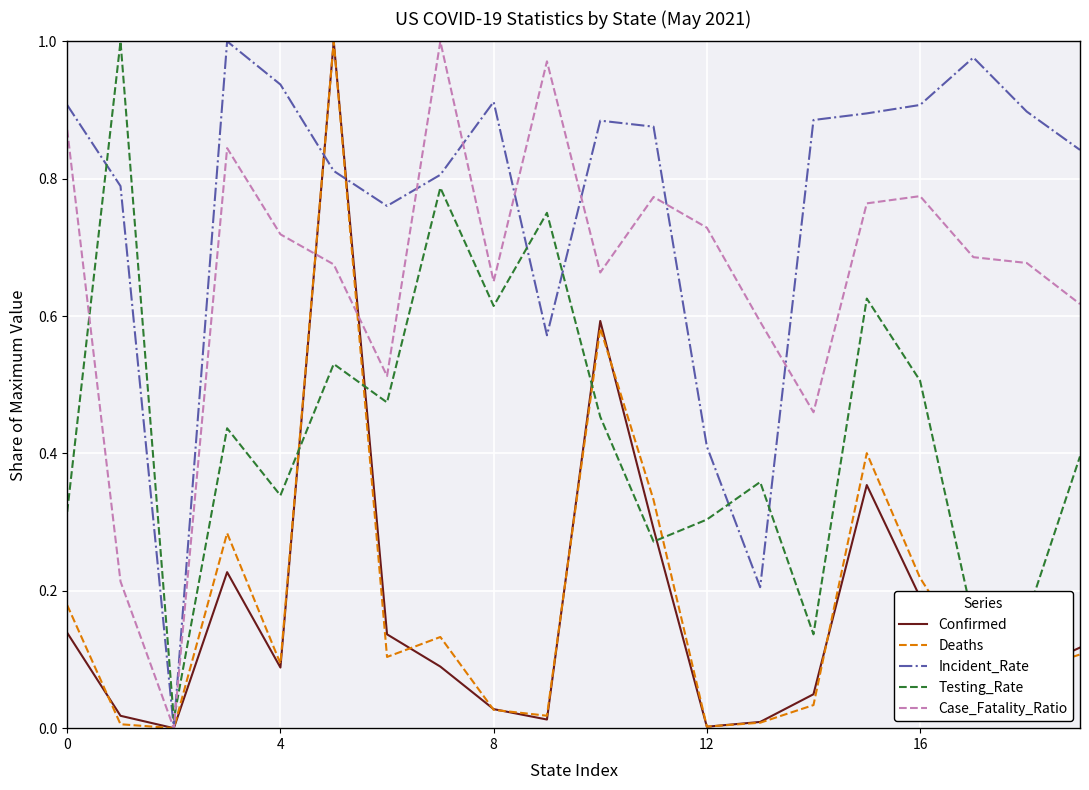

Which series has the largest total across all categories?

Incident_Rate